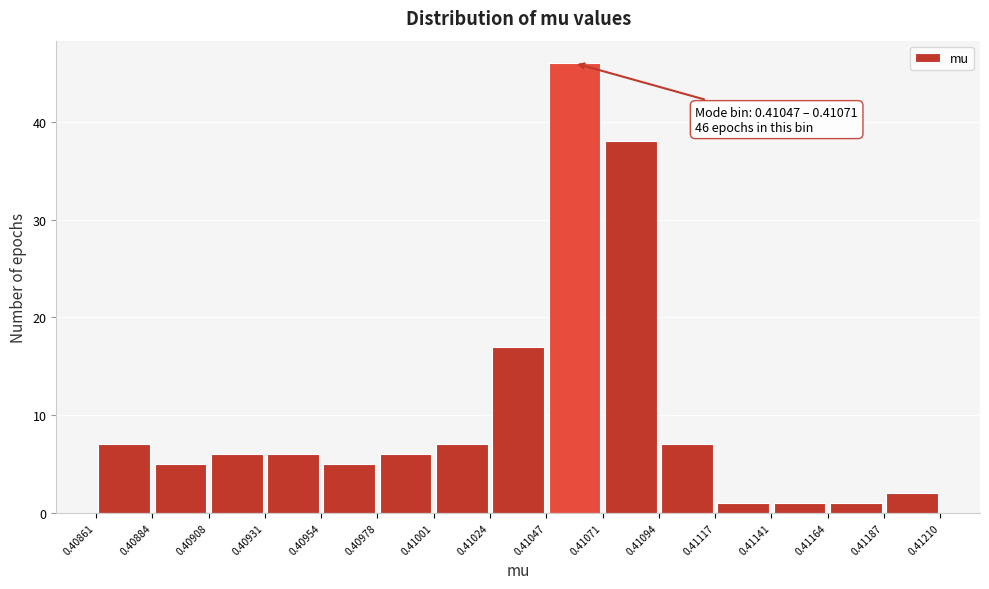

Over which range of the x-axis is the bar tallest?

0.41047 to 0.41071